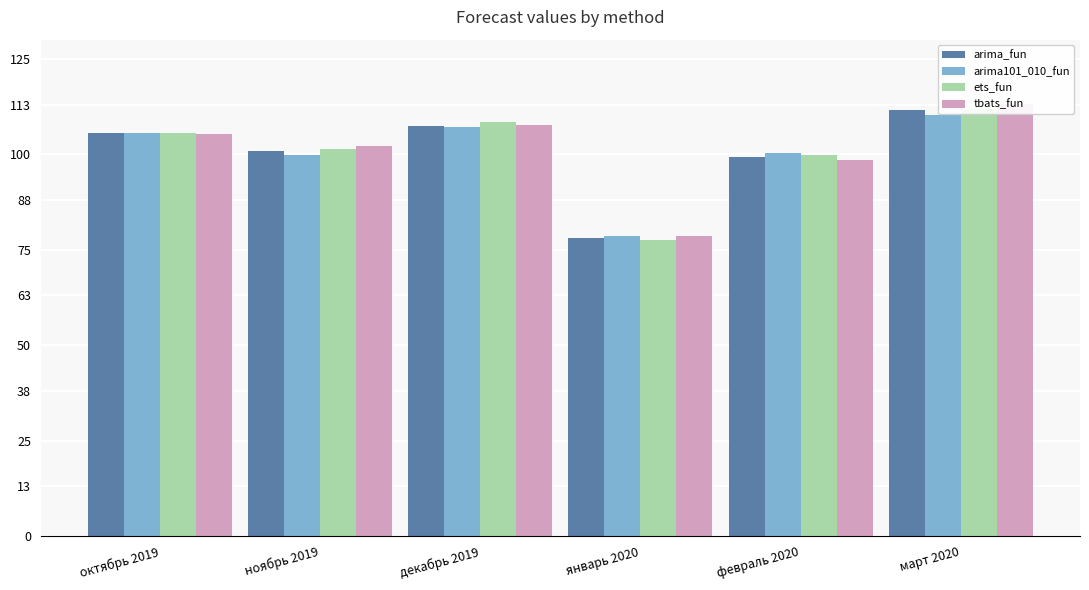

How many bars are there in each group?

4